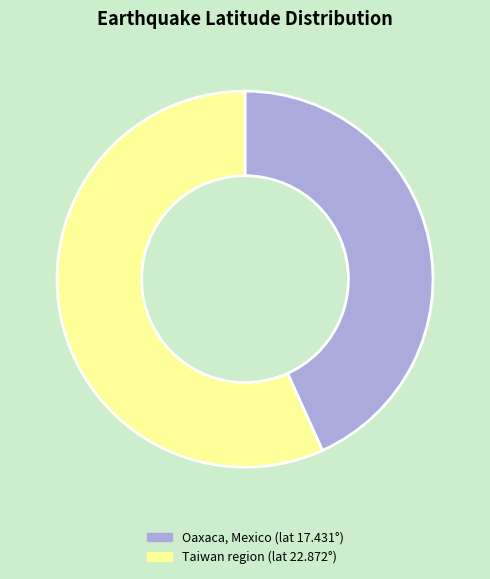

The Oaxaca, Mexico (lat 17.431°) slice represents 31% of the pie. True or false?

False